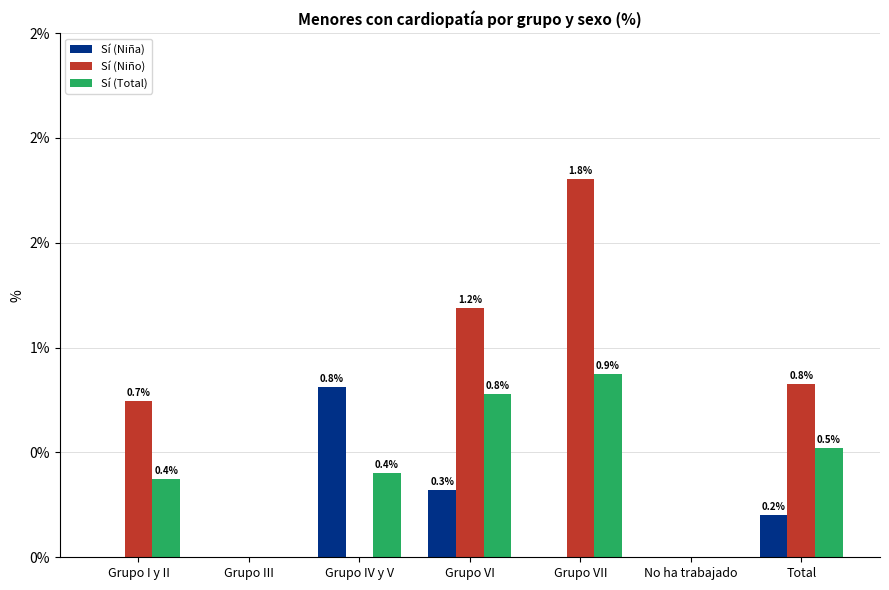

The Sí (Niño) series shows 0.7 at Grupo I y II. True or false?

True